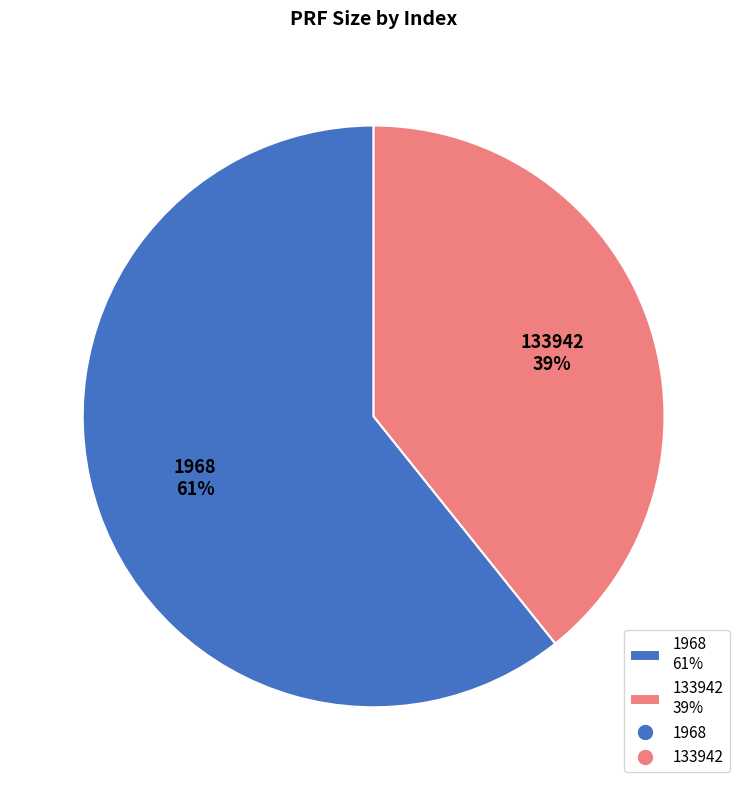

Combined, do 1968 61% and 133942 39% account for over 50%?

Yes